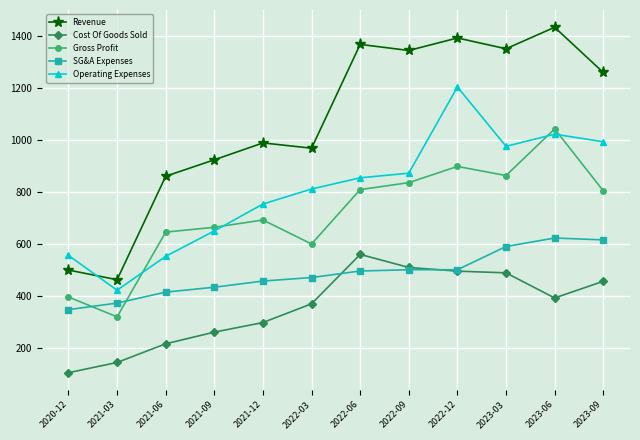

What is the label of the 8th point from the left?

2022-09